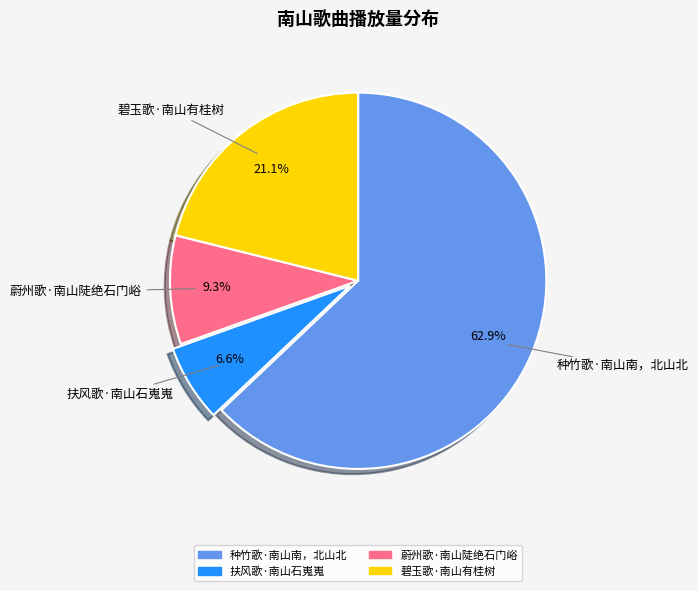

The 扶风歌·南山石嵬嵬 slice represents 7% of the pie. True or false?

True